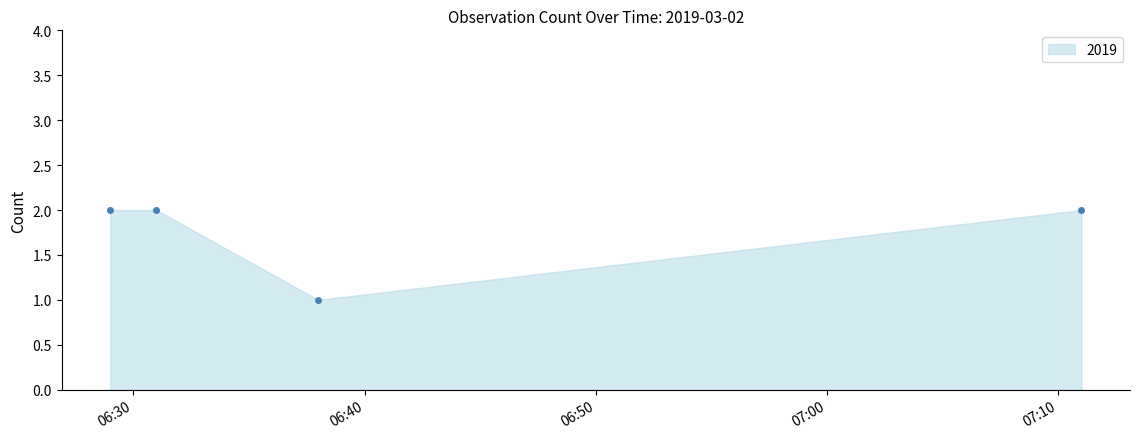

What is the value of the 4th point from the left?

2